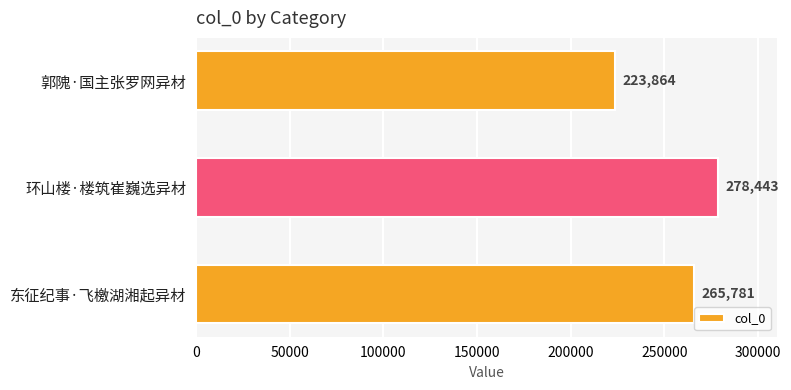

List the labels in order of value, smallest first.

郭隗·国主张罗网异材, 东征纪事·飞檄湖湘起异材, 环山楼·楼筑崔巍选异材